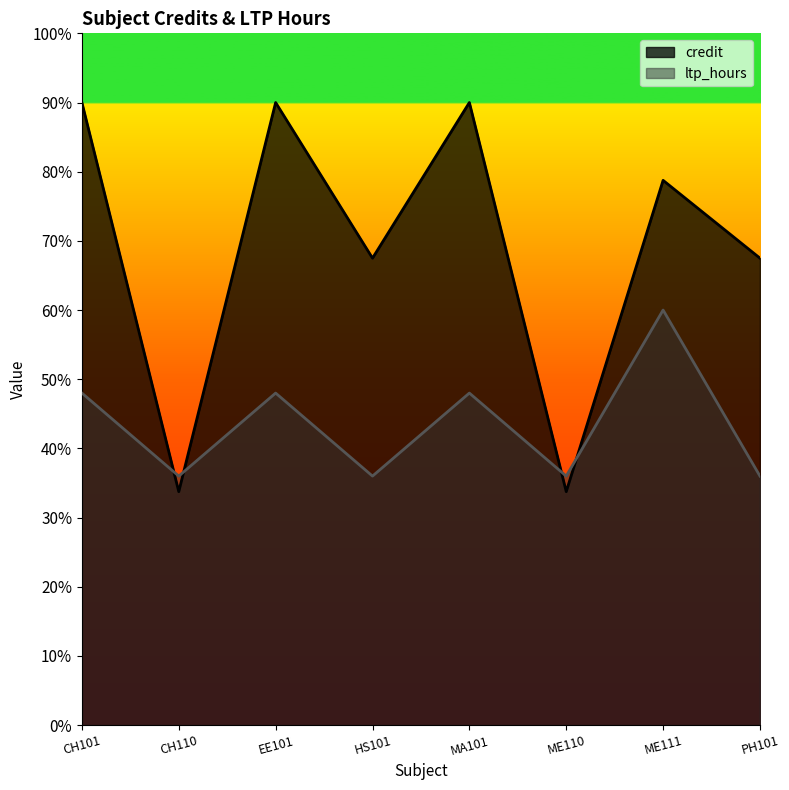

Reading left to right, list all the values displayed in this chart.

credit: 9.0	3.4	9.0	6.8	9.0	3.4	7.9	6.8
ltp_hours: 4.8	3.6	4.8	3.6	4.8	3.6	6.0	3.6